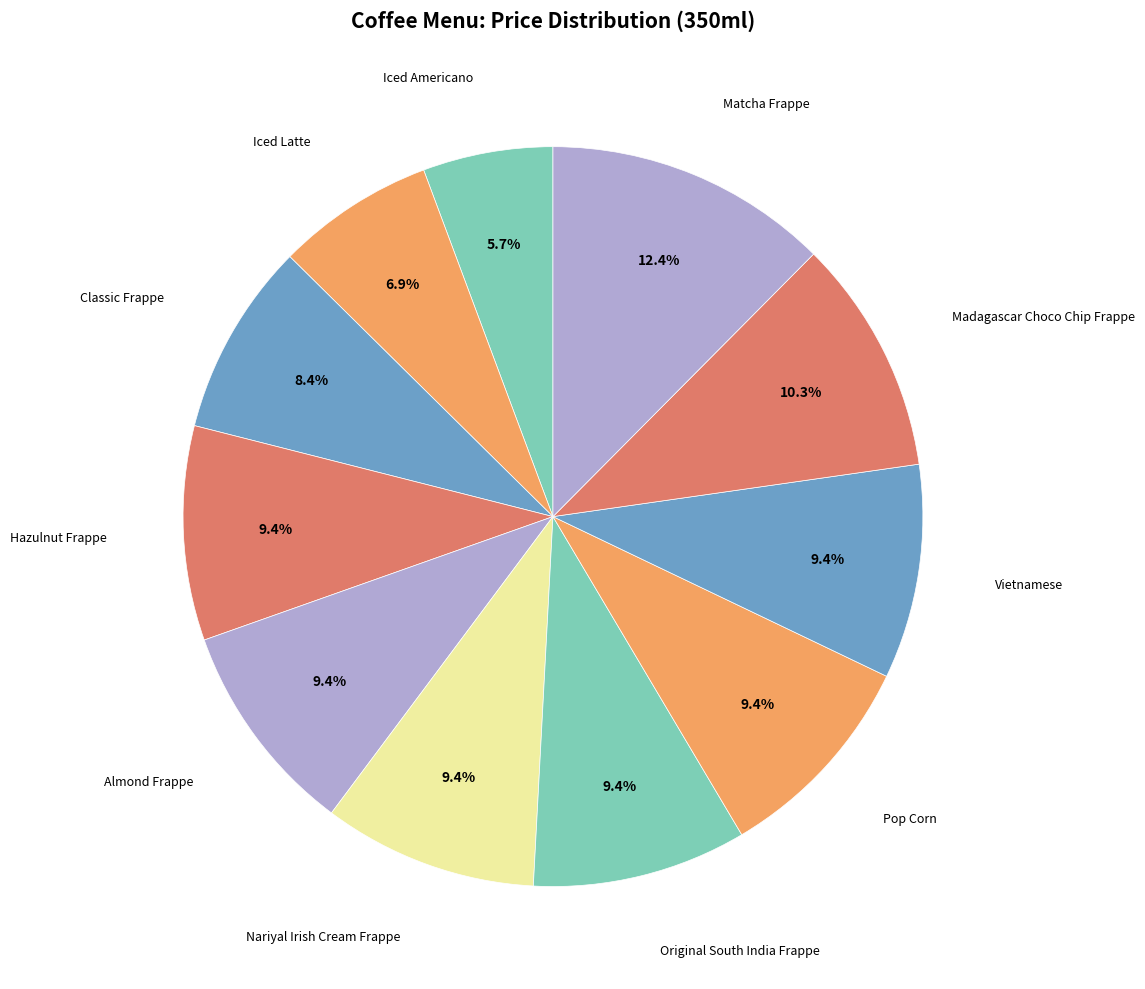

How many slices are in this pie chart?

11